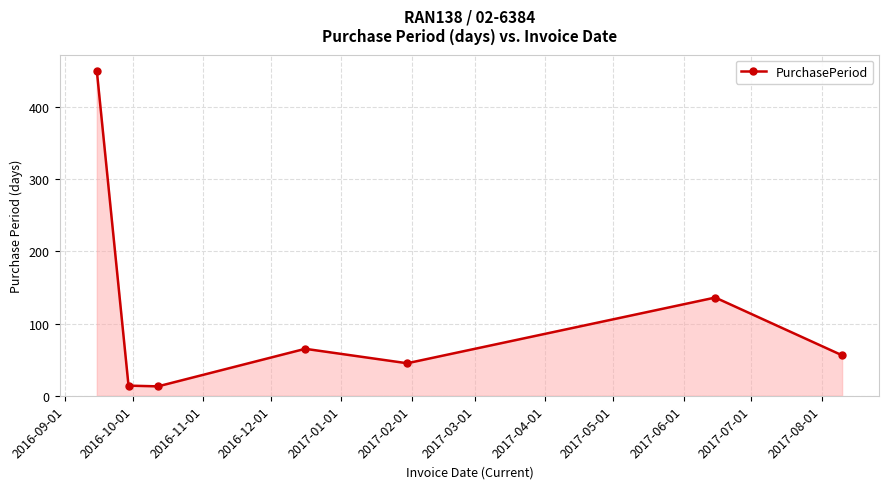

What is the value of the 1st point from the left?

450